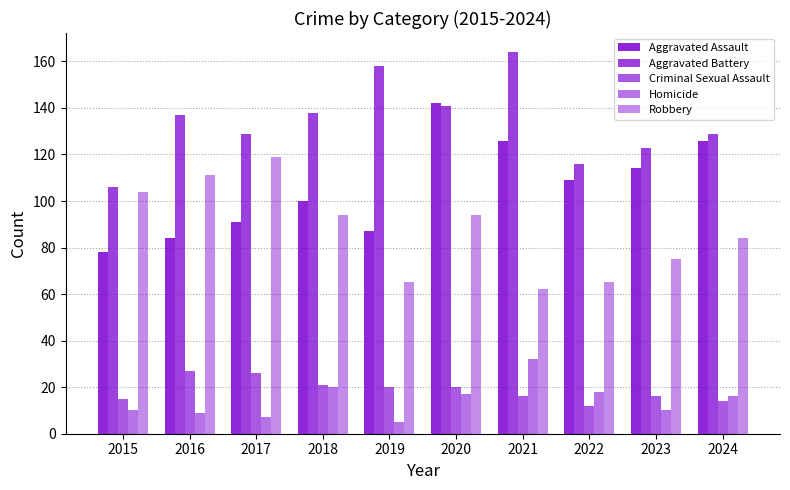

At which label does Robbery reach its minimum?

2021